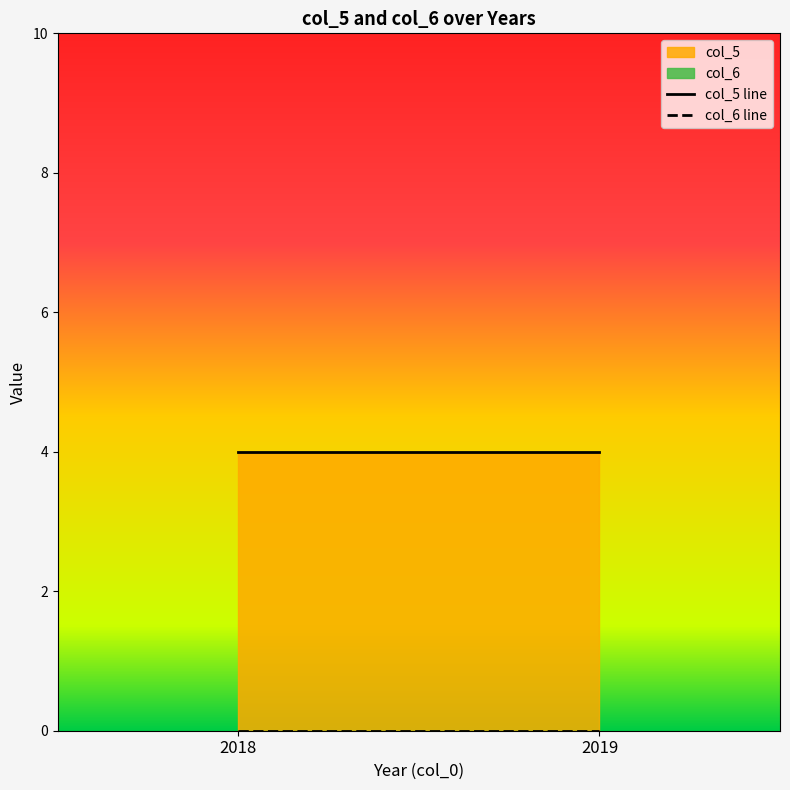

True or false: col_5 and col_6 intersect in this chart.

False